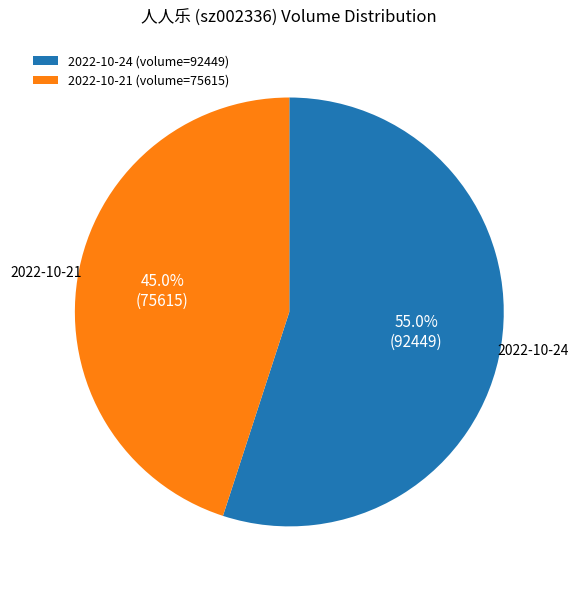

Count the number of slices in the pie.

2